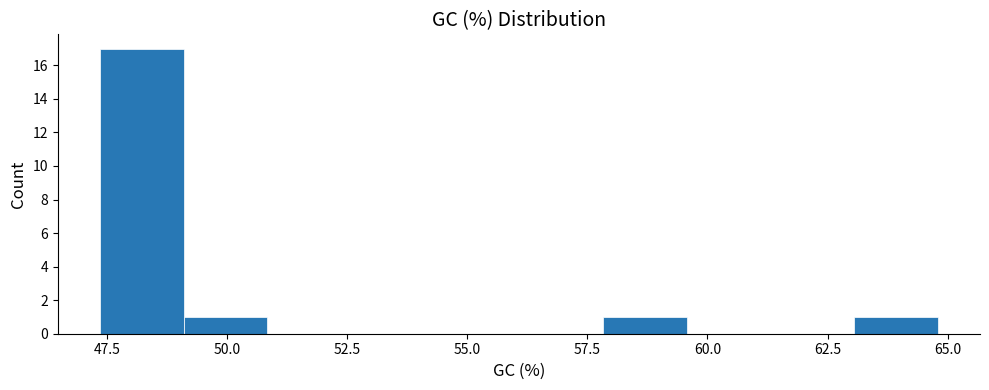

Read against the x-axis, roughly where is the centre of the tallest bar?

48.0